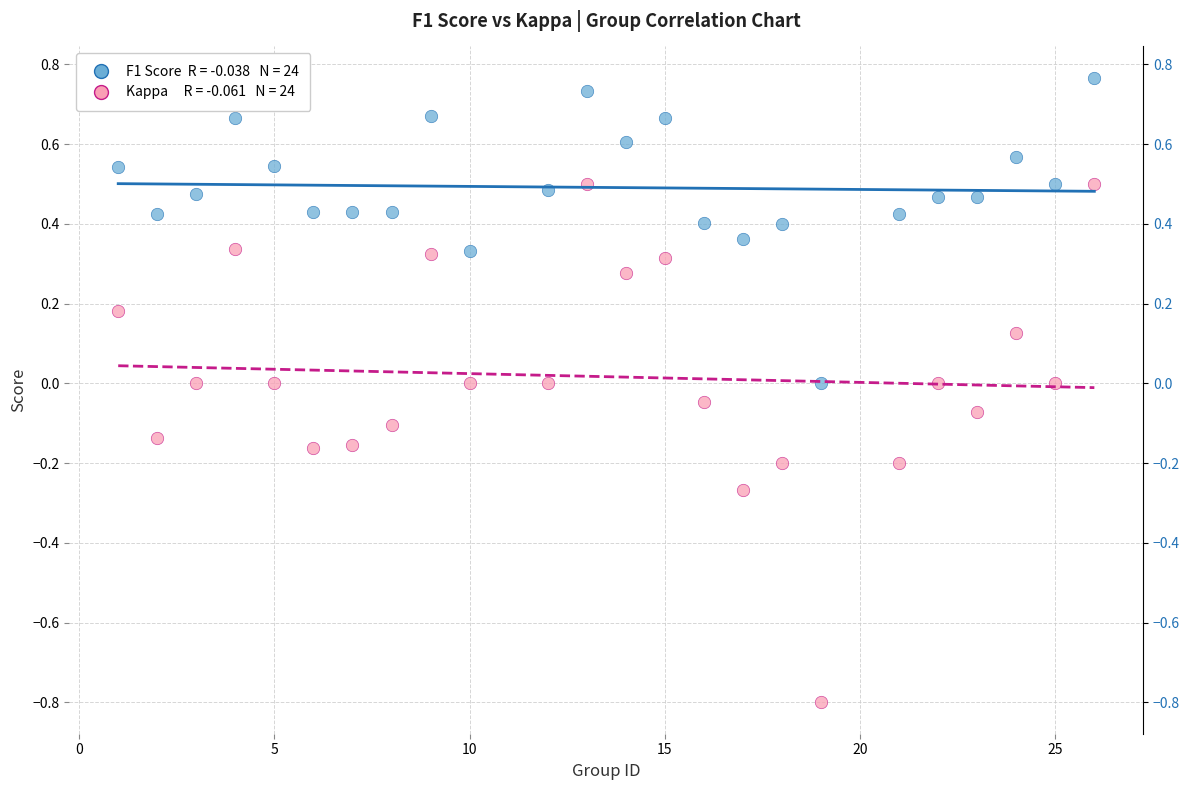

Across all data points, what is the range of X values (max minus min)?

25.0